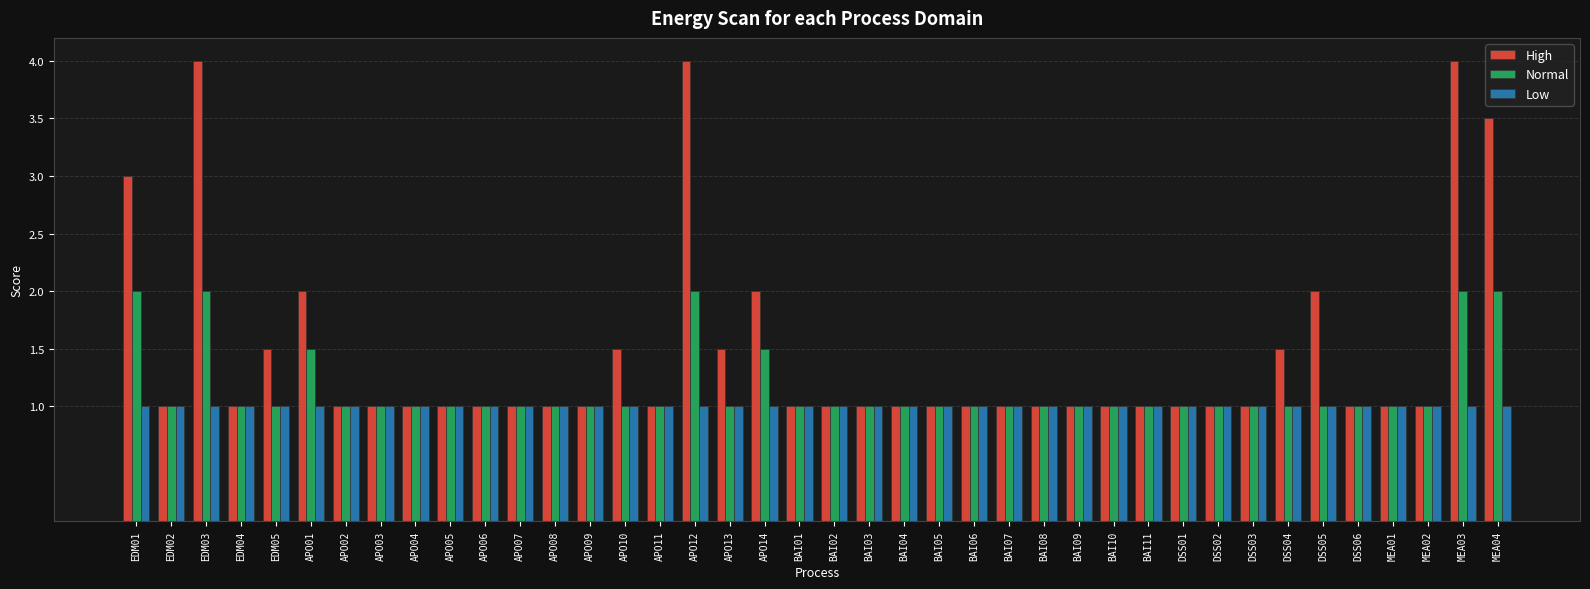

Reading left to right, extract all data points from this chart.

High: EDM01=3.0	EDM02=1.0	EDM03=4.0	EDM04=1.0	EDM05=1.5	APO01=2.0	APO02=1.0	APO03=1.0	APO04=1.0	APO05=1.0	APO06=1.0	APO07=1.0	APO08=1.0	APO09=1.0	APO10=1.5	APO11=1.0	APO12=4.0	APO13=1.5	APO14=2.0	BAI01=1.0	BAI02=1.0	BAI03=1.0	BAI04=1.0	BAI05=1.0	BAI06=1.0	BAI07=1.0	BAI08=1.0	BAI09=1.0	BAI10=1.0	BAI11=1.0	DSS01=1.0	DSS02=1.0	DSS03=1.0	DSS04=1.5	DSS05=2.0	DSS06=1.0	MEA01=1.0	MEA02=1.0	MEA03=4.0	MEA04=3.5
Normal: EDM01=2.0	EDM02=1.0	EDM03=2.0	EDM04=1.0	EDM05=1.0	APO01=1.5	APO02=1.0	APO03=1.0	APO04=1.0	APO05=1.0	APO06=1.0	APO07=1.0	APO08=1.0	APO09=1.0	APO10=1.0	APO11=1.0	APO12=2.0	APO13=1.0	APO14=1.5	BAI01=1.0	BAI02=1.0	BAI03=1.0	BAI04=1.0	BAI05=1.0	BAI06=1.0	BAI07=1.0	BAI08=1.0	BAI09=1.0	BAI10=1.0	BAI11=1.0	DSS01=1.0	DSS02=1.0	DSS03=1.0	DSS04=1.0	DSS05=1.0	DSS06=1.0	MEA01=1.0	MEA02=1.0	MEA03=2.0	MEA04=2.0
Low: EDM01=1.0	EDM02=1.0	EDM03=1.0	EDM04=1.0	EDM05=1.0	APO01=1.0	APO02=1.0	APO03=1.0	APO04=1.0	APO05=1.0	APO06=1.0	APO07=1.0	APO08=1.0	APO09=1.0	APO10=1.0	APO11=1.0	APO12=1.0	APO13=1.0	APO14=1.0	BAI01=1.0	BAI02=1.0	BAI03=1.0	BAI04=1.0	BAI05=1.0	BAI06=1.0	BAI07=1.0	BAI08=1.0	BAI09=1.0	BAI10=1.0	BAI11=1.0	DSS01=1.0	DSS02=1.0	DSS03=1.0	DSS04=1.0	DSS05=1.0	DSS06=1.0	MEA01=1.0	MEA02=1.0	MEA03=1.0	MEA04=1.0